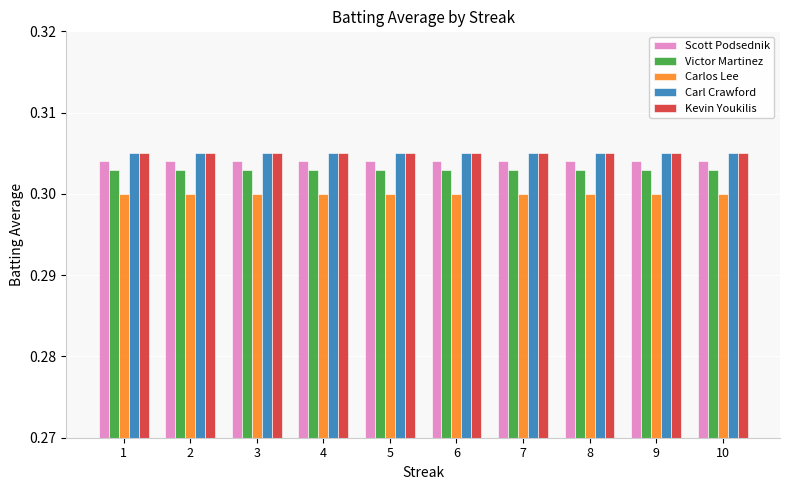

The Scott Podsednik series shows 0.3 at 5. True or false?

True